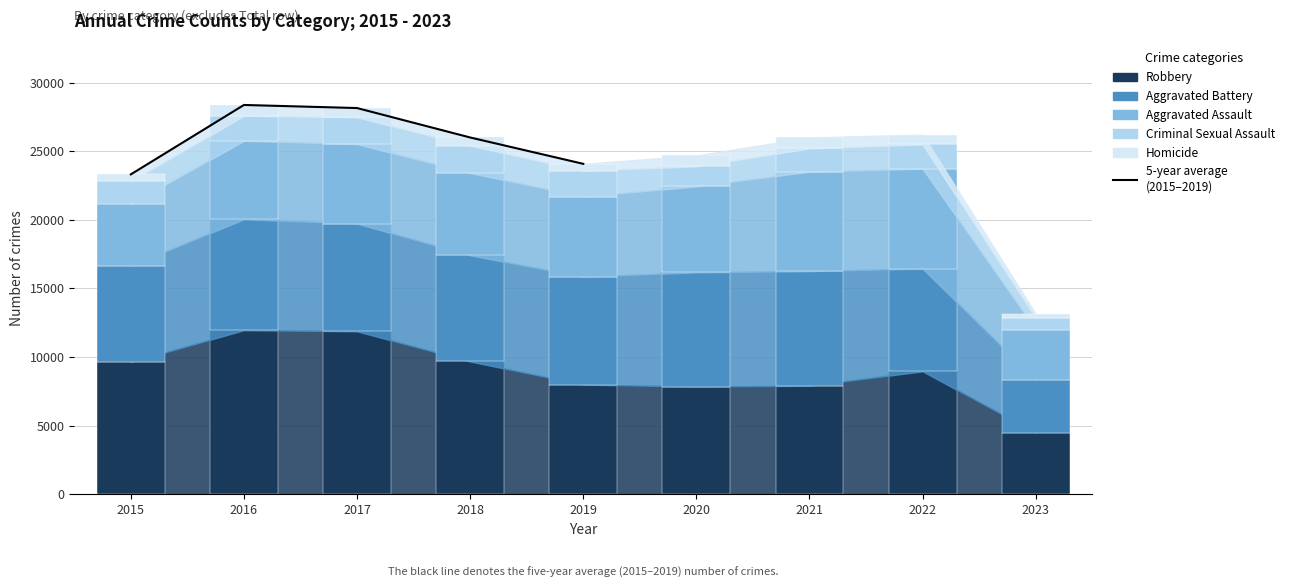

What is the maximum value shown in the chart?

28367